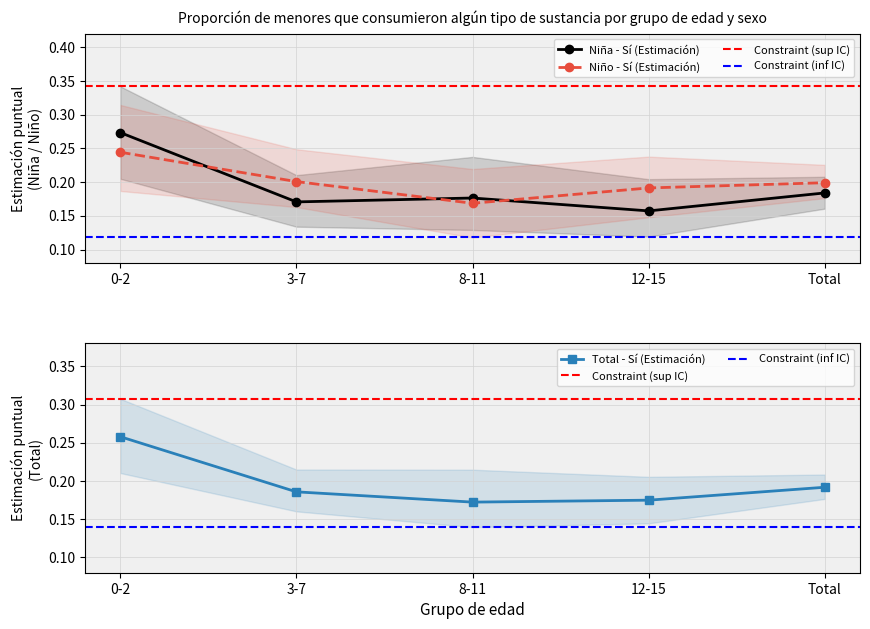

Between 12-15 and Total, which series saw the biggest shift?

Niña - Sí (Estimación)